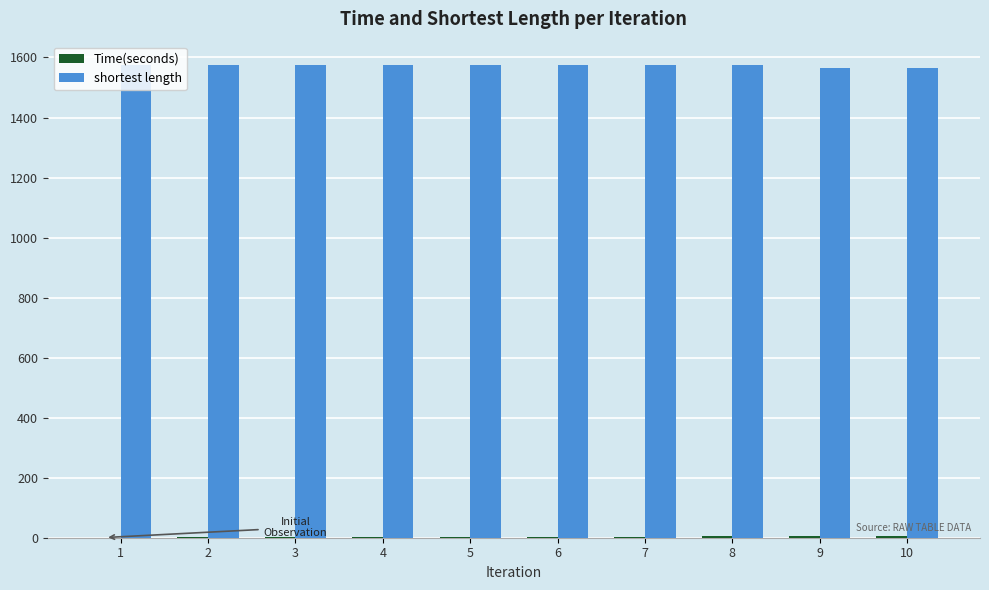

Which series has the largest total across all categories?

shortest length